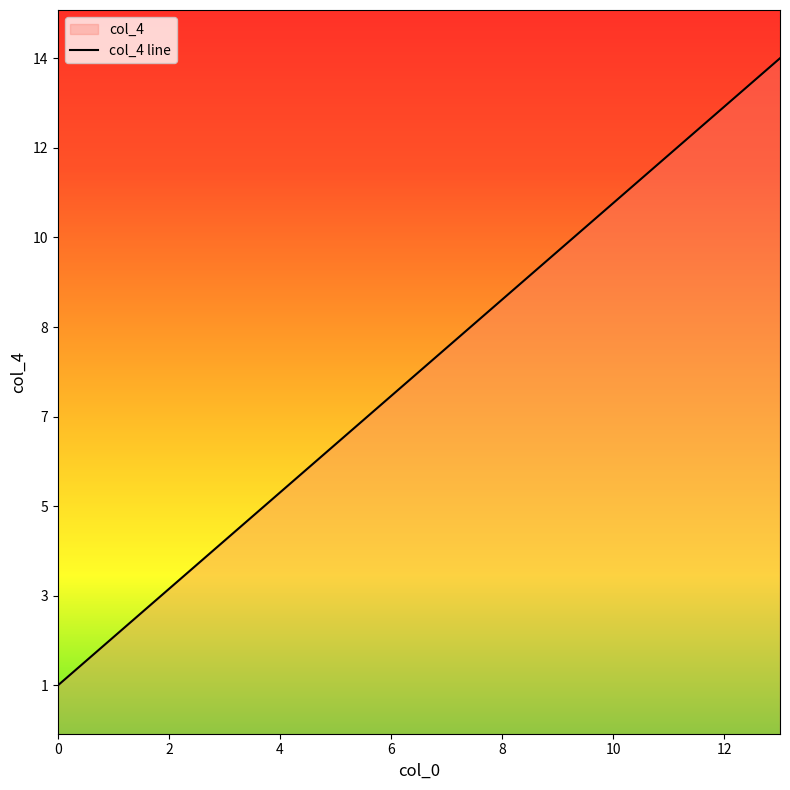

True or false: there are more than 2 points higher than both neighbors.

False